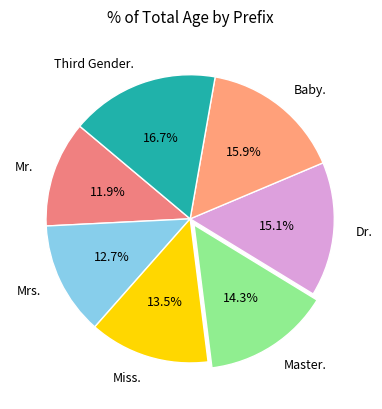

How many slices are in this pie chart?

7